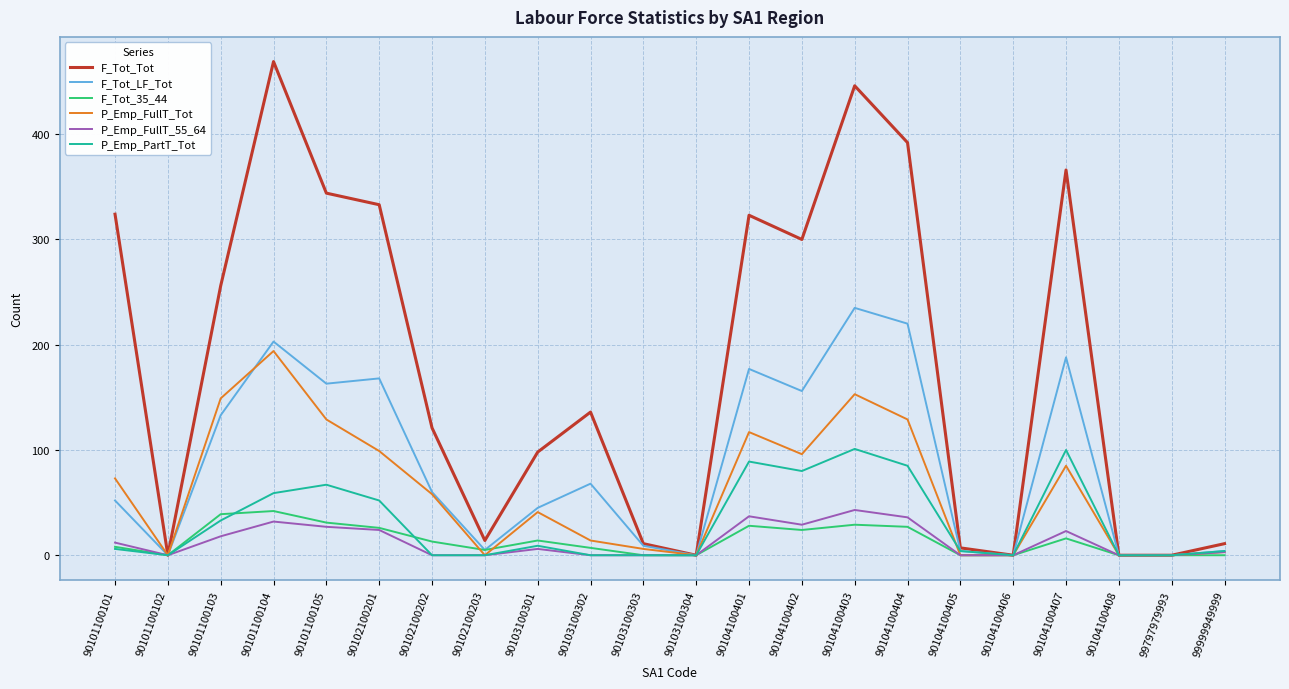

Is it true that P_Emp_PartT_Tot equals -50 at 90104100406?

False